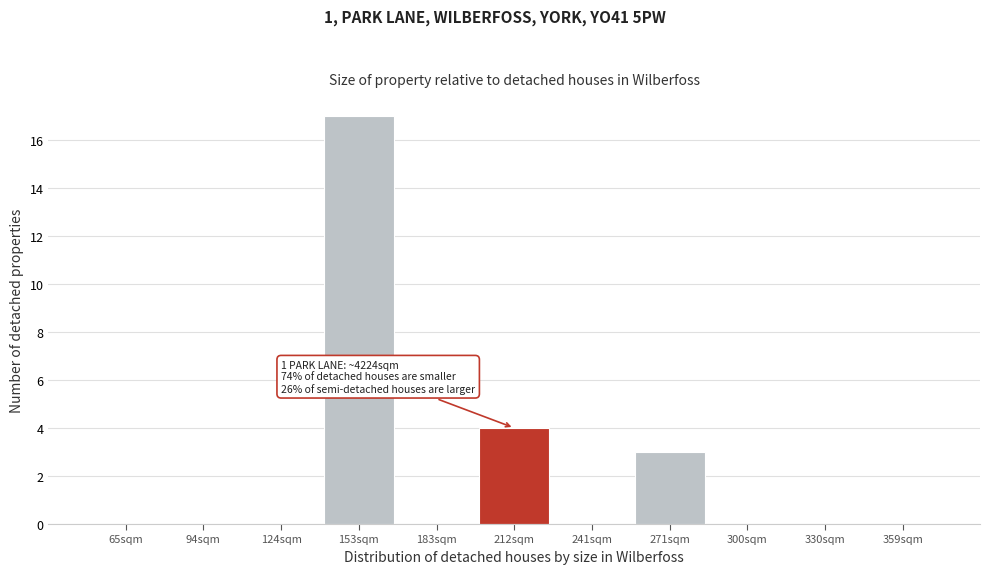

Reading right to left, transcribe all the data shown in this chart.

359sqm=0	330sqm=0	300sqm=0	271sqm=3	241sqm=0	212sqm=4	183sqm=0	153sqm=17	124sqm=0	94sqm=0	65sqm=0